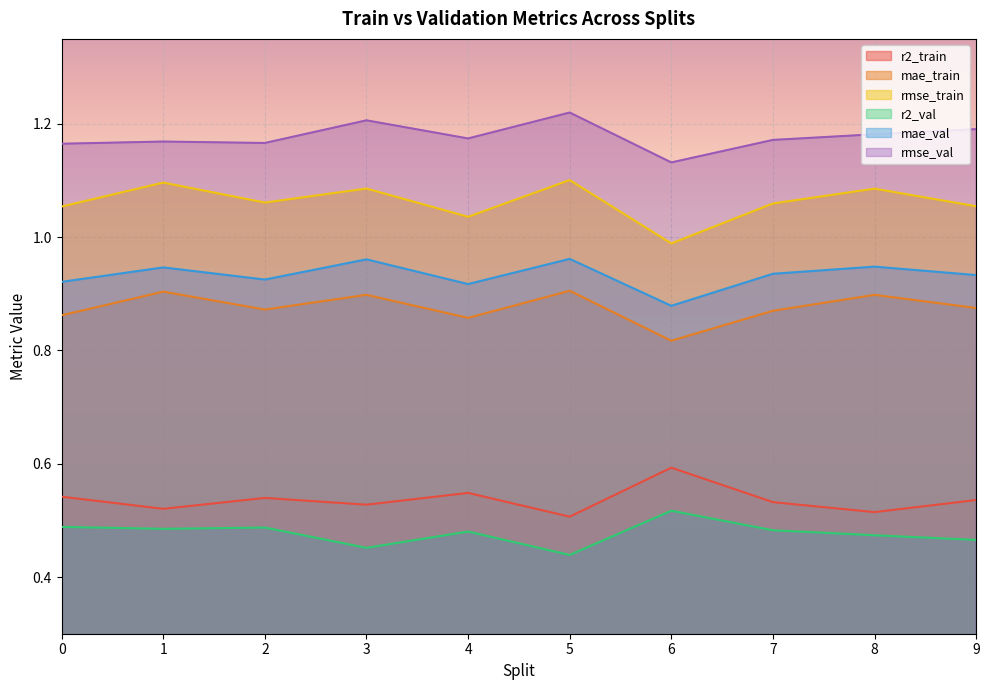

True or false: mae_train and mae_val cross at least once.

False